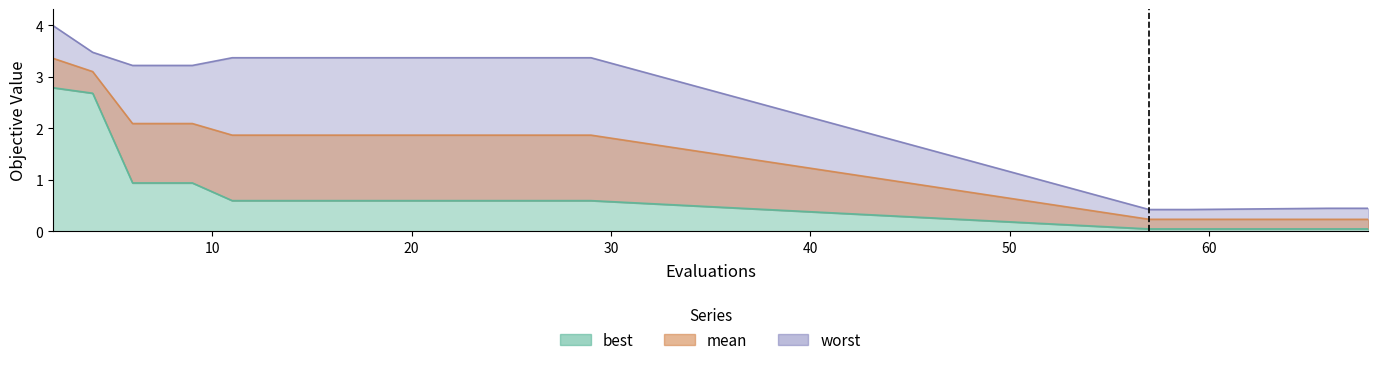

The worst series shows 4.5 at 17. True or false?

False